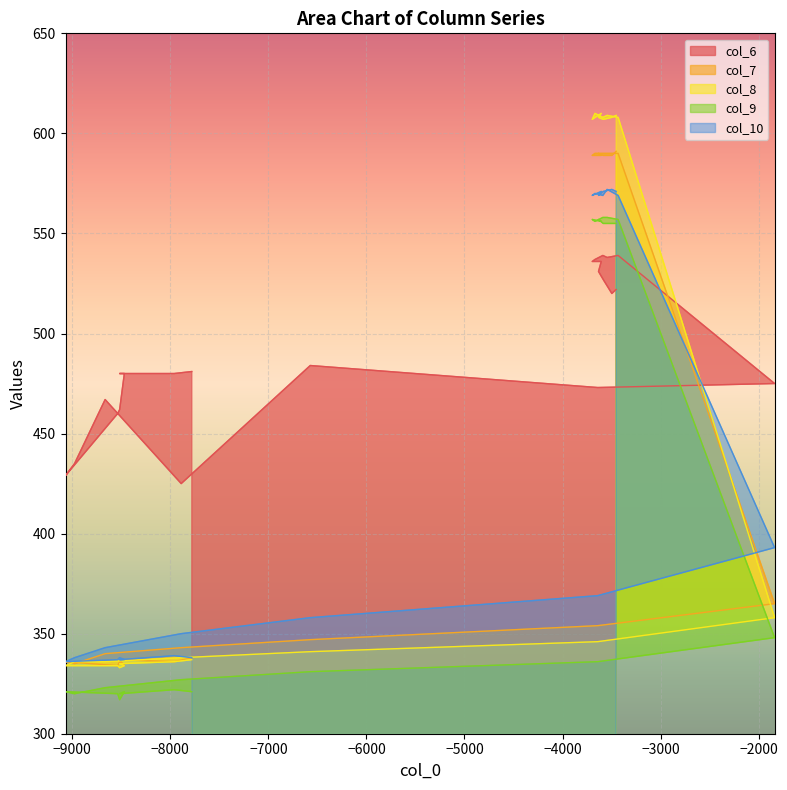

Which series has the widest spread of values?

col_8